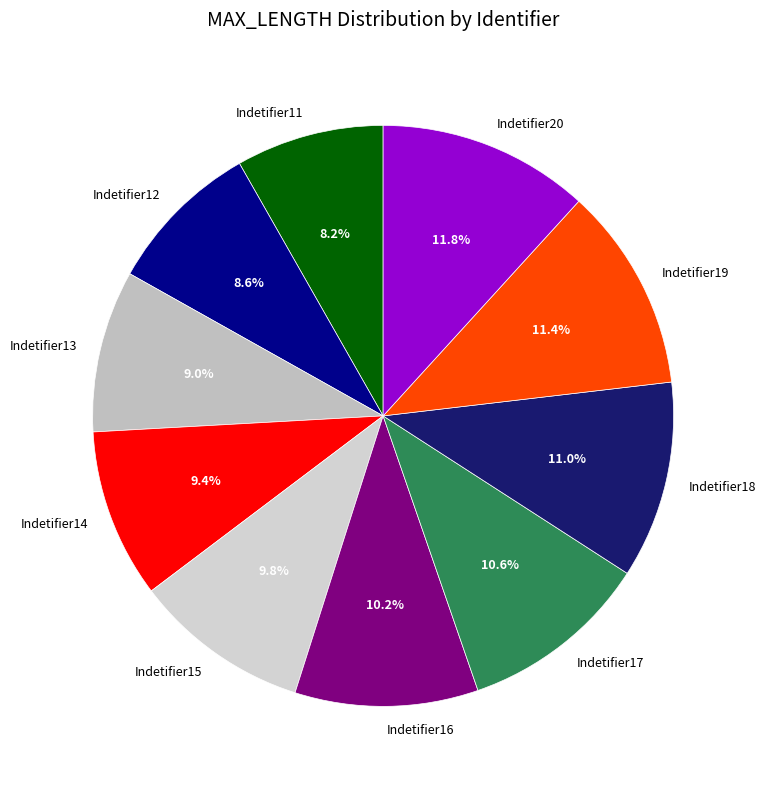

To the nearest percent, what is the difference between the Indetifier11 and Indetifier17 slice percentages?

2%